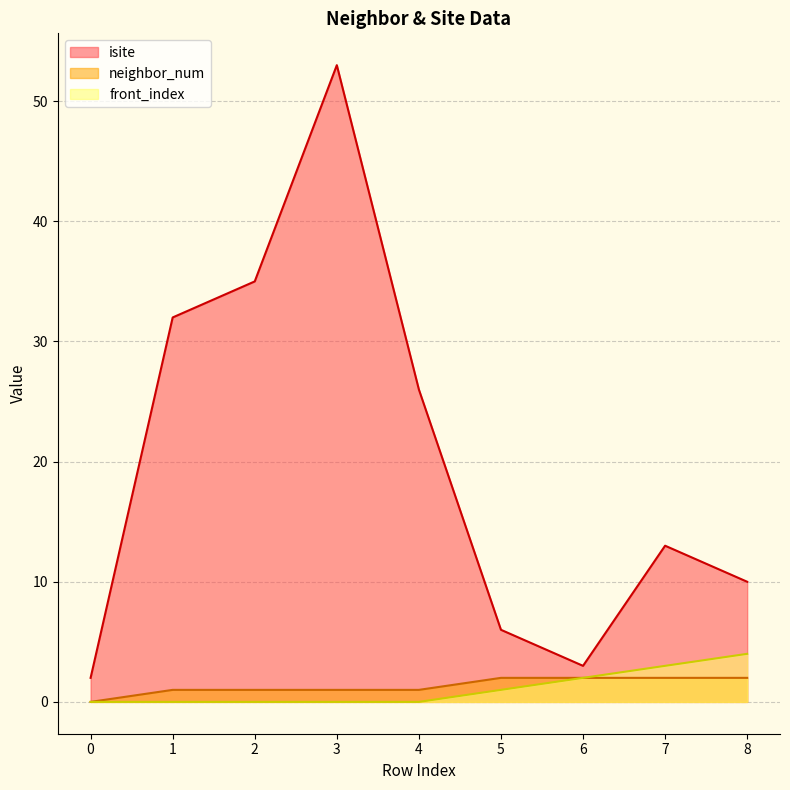

List the series in order of their peak value, lowest first.

neighbor_num, front_index, isite